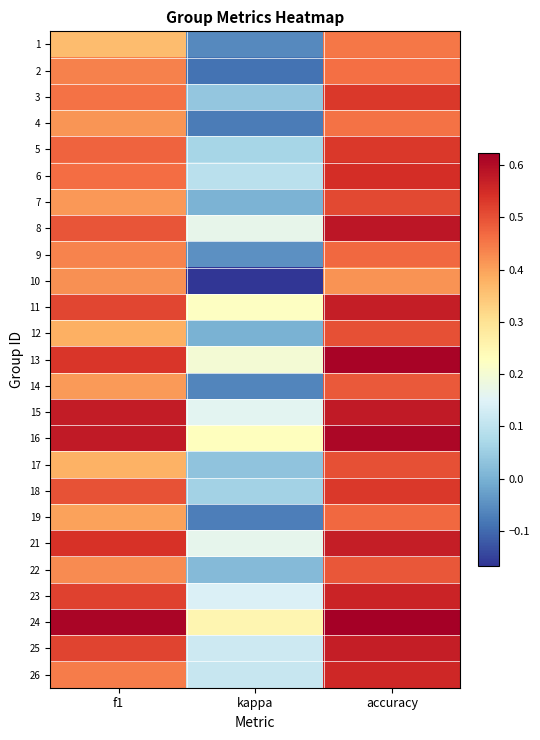

What is the sum of all 13 values?

1.3